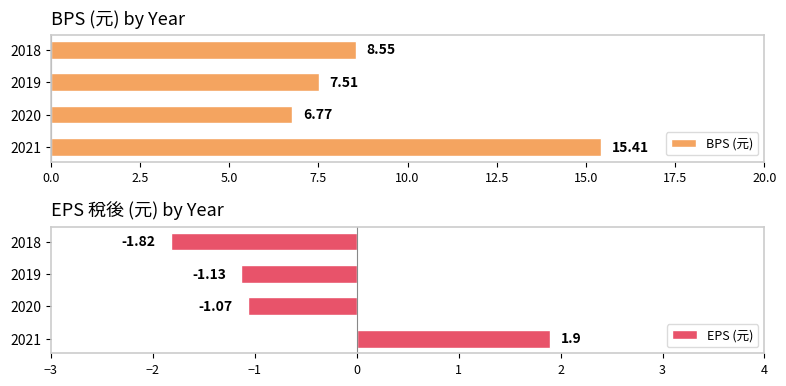

What is the difference between the BPS (元) values at 2018 and 2019?

1.0